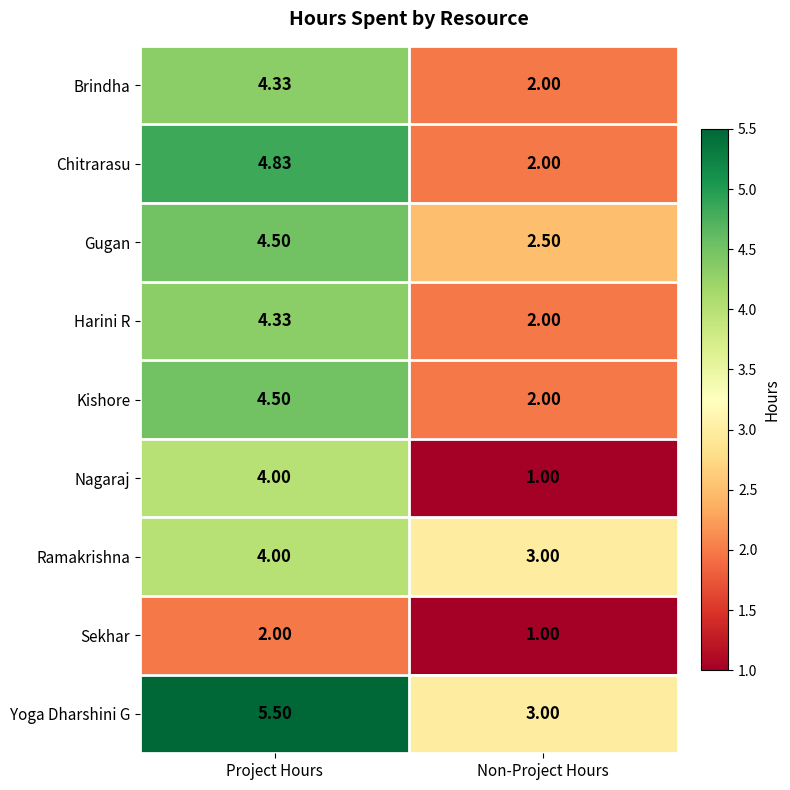

What is the total value across all series at Non-Project Hours?

18.5